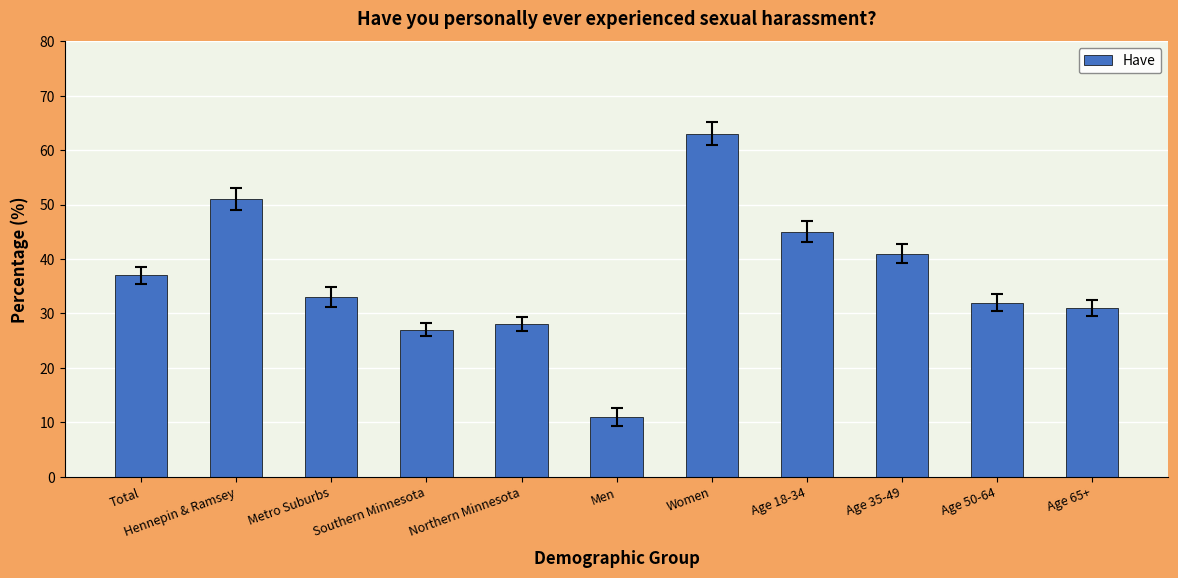

Between Women and Southern Minnesota, which is larger?

Women